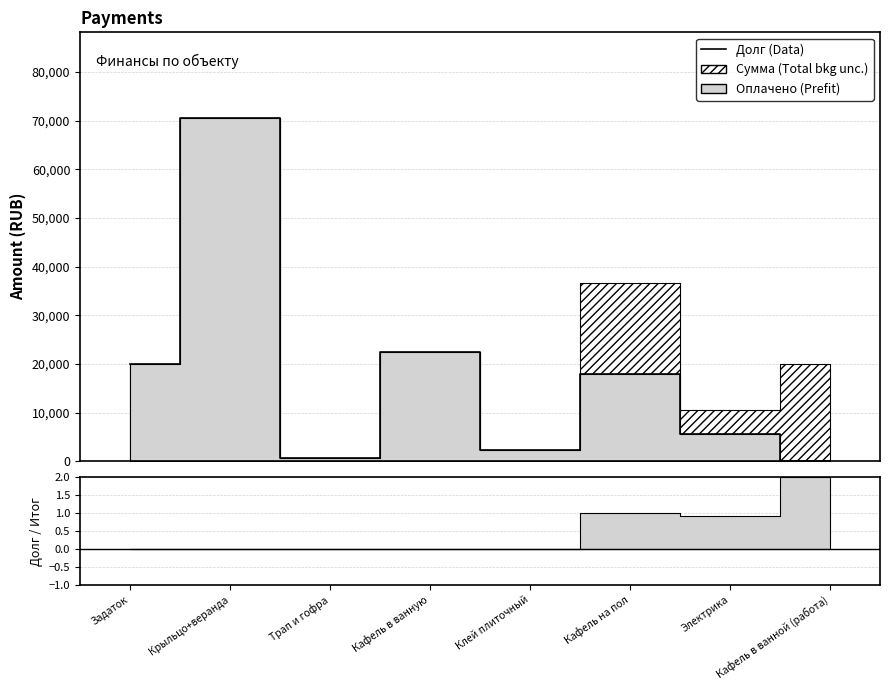

Does the chart have visible grid lines?

Yes